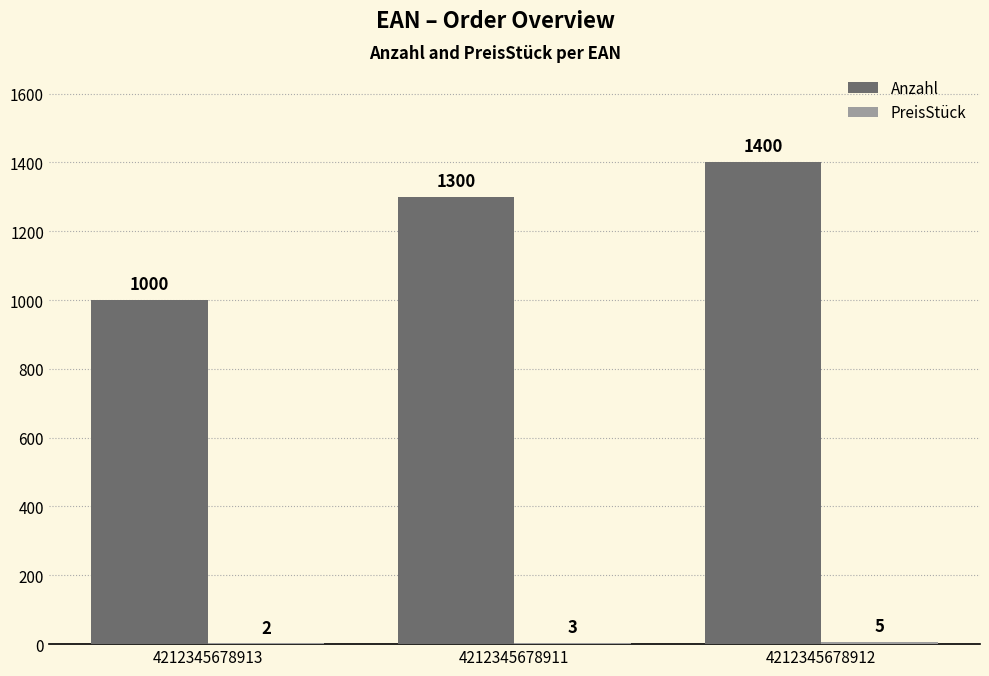

What is the spread (max minus min) of values at 4212345678912?

1395